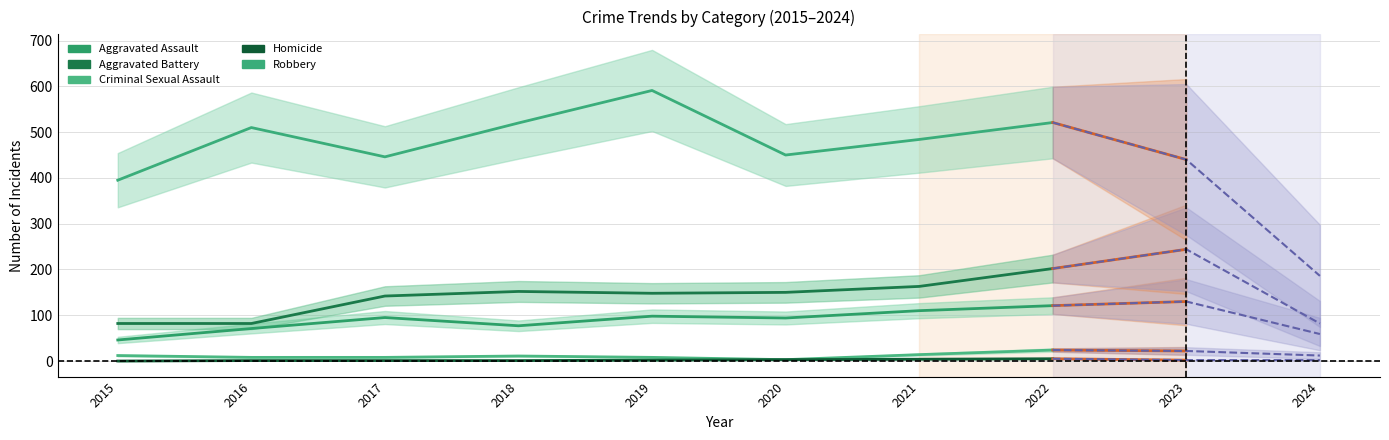

Reading left to right, list all the values displayed in this chart.

Aggravated Assault: 2015=46	2016=71	2017=95	2018=77	2019=98	2020=94	2021=110	2022=121
Aggravated Battery: 2015=82	2016=82	2017=142	2018=152	2019=148	2020=150	2021=163	2022=202
Criminal Sexual Assault: 2015=12	2016=8	2017=8	2018=11	2019=8	2020=3	2021=14	2022=24
Homicide: 2015=0	2016=1	2017=1	2018=1	2019=2	2020=3	2021=4	2022=5
Robbery: 2015=395	2016=510	2017=446	2018=520	2019=591	2020=450	2021=484	2022=521